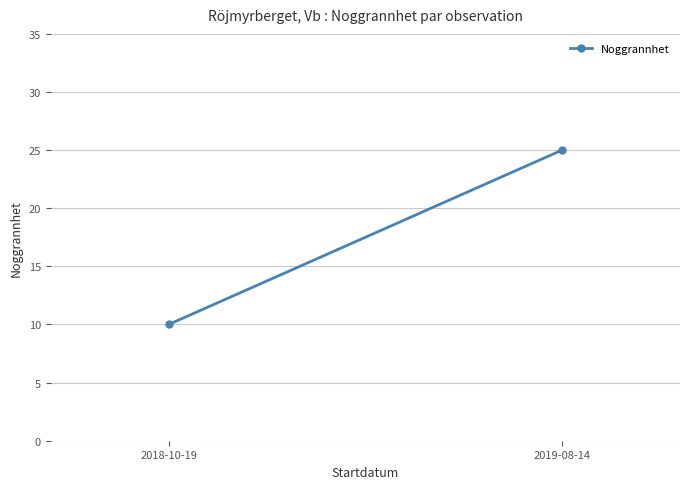

What is the label of the 2nd point from the right?

2018-10-19